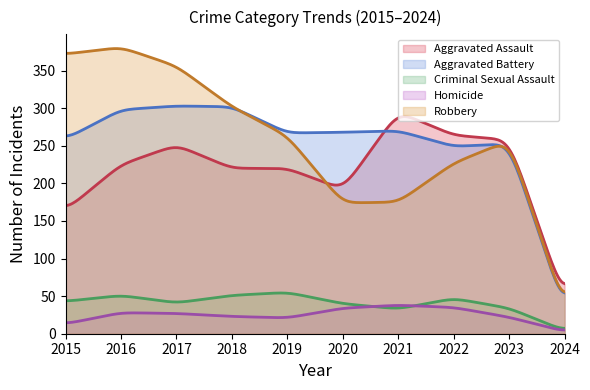

How many values in the Robbery series are below 263?

5